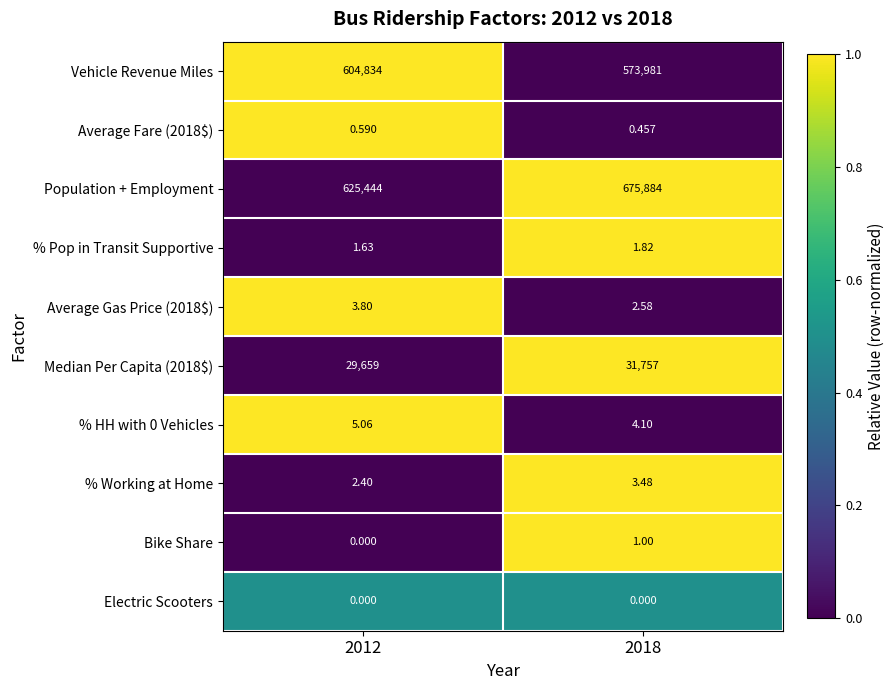

Which series changed the most between 2012 and 2018?

Population + Employment